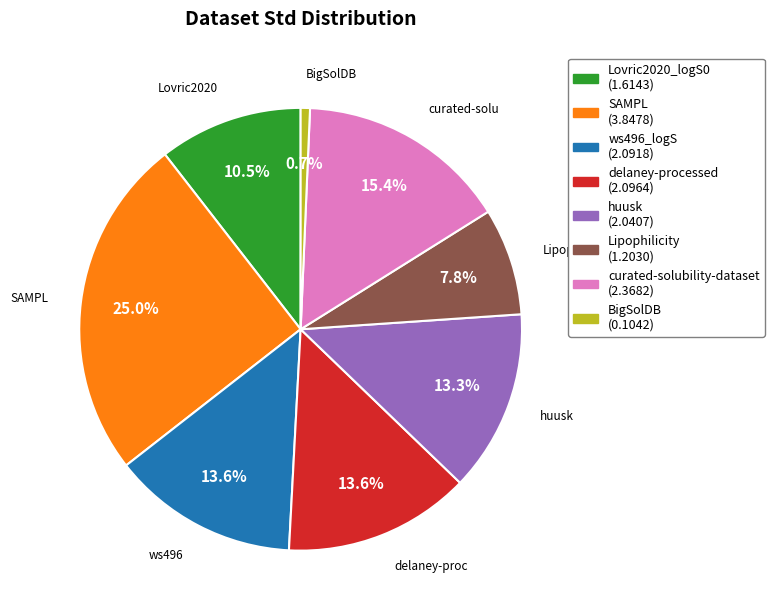

Which has a higher value, Lovric2020_logS0 or SAMPL?

SAMPL